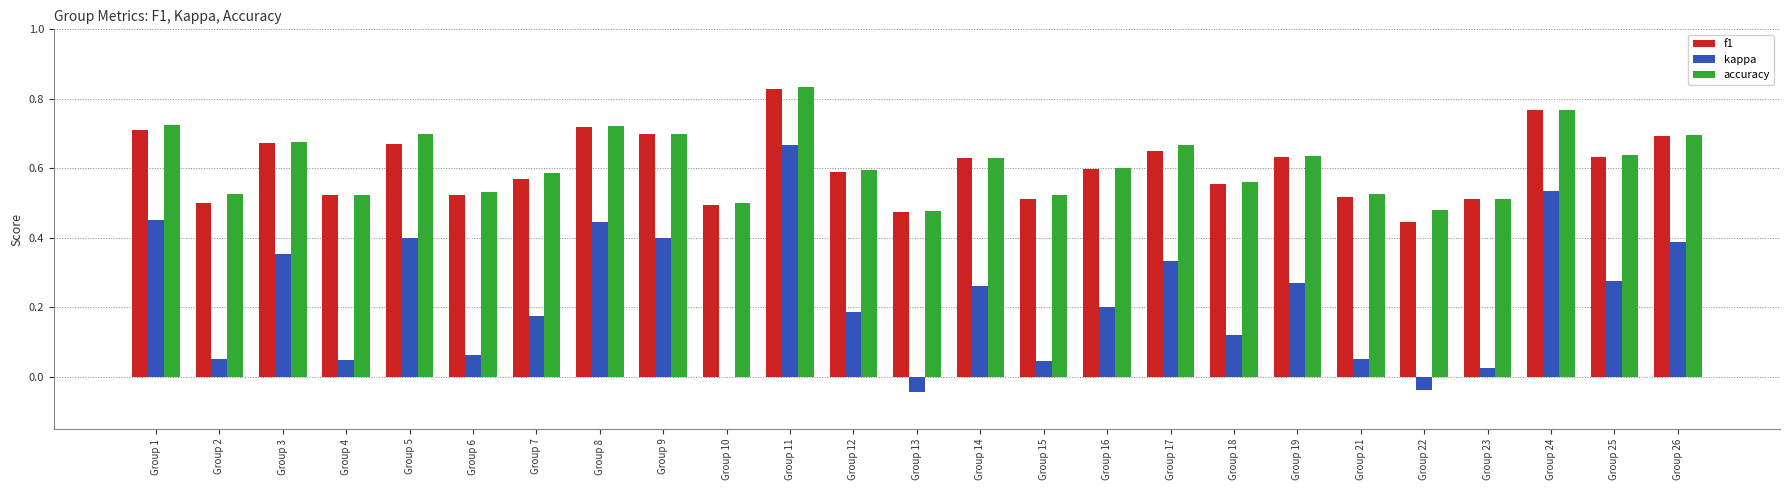

At which category is the sum across all series the highest?

Group 11